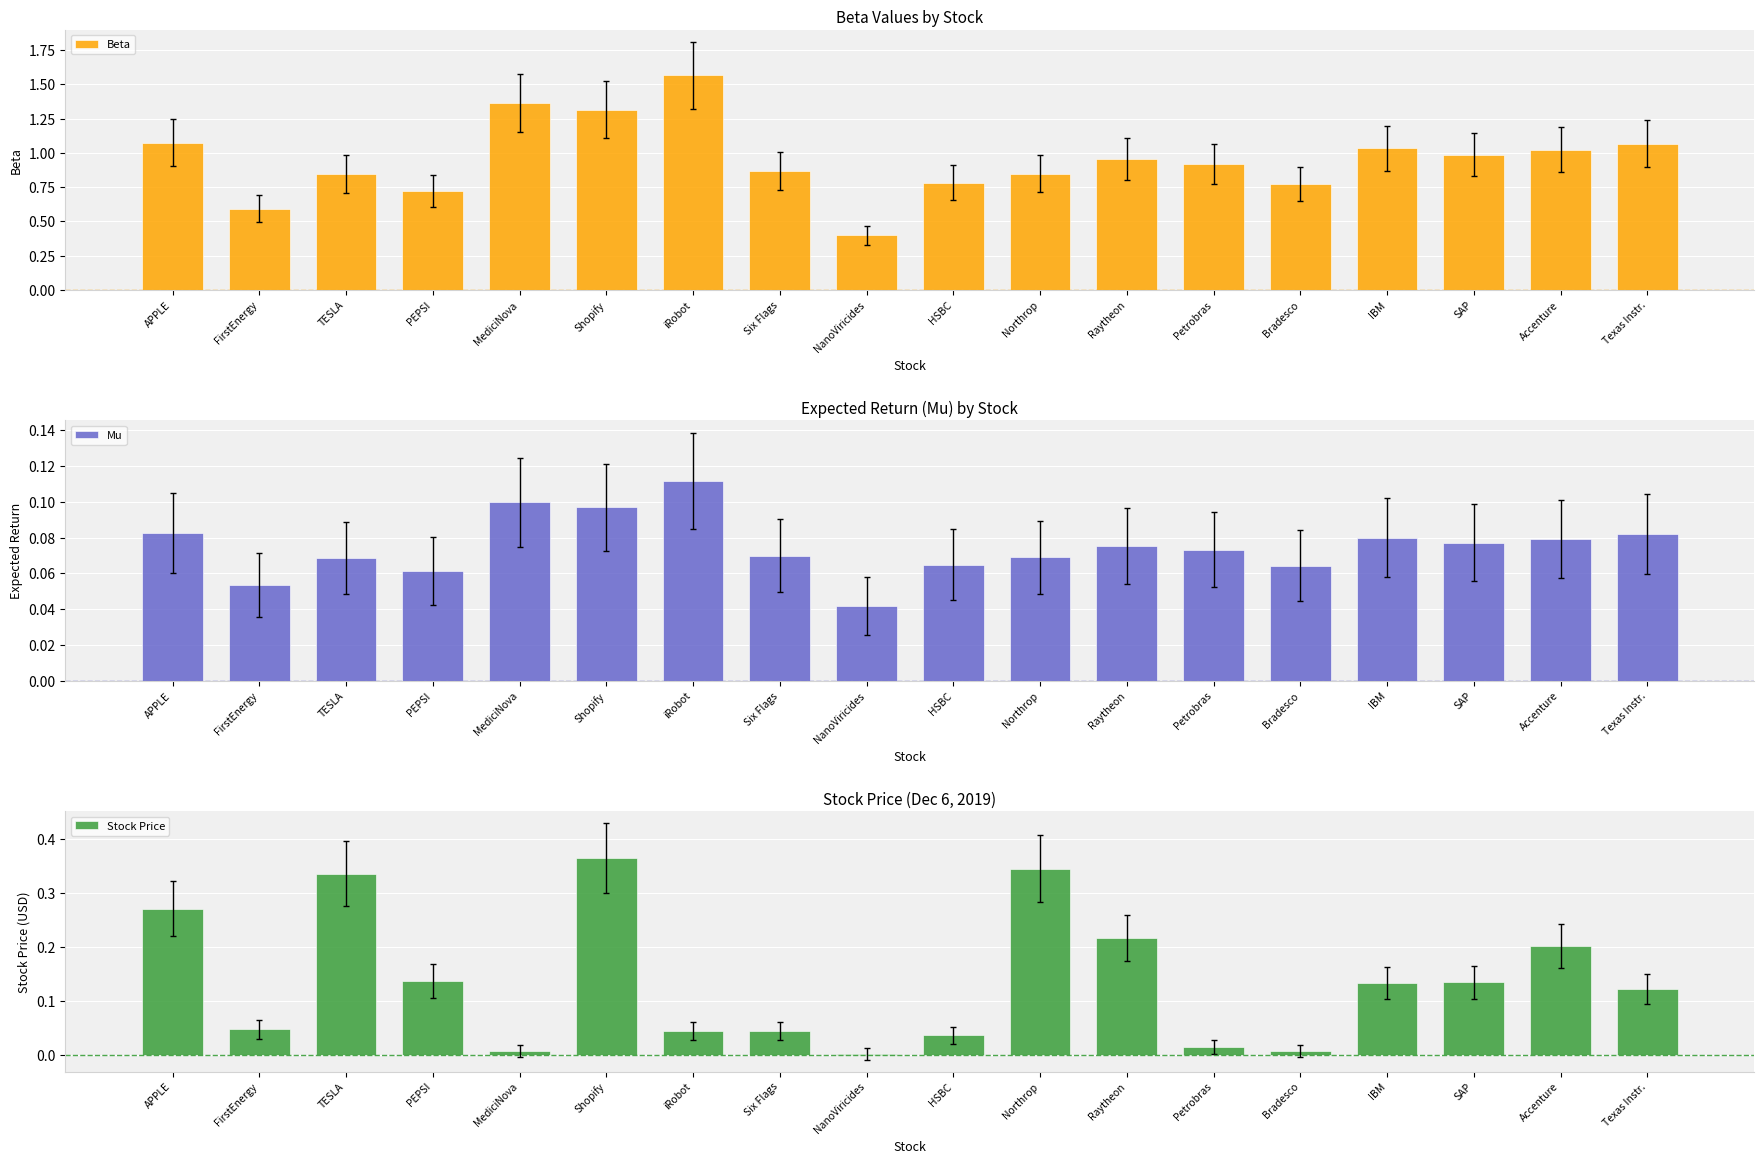

What is the average value of the Stock Price series?

0.1